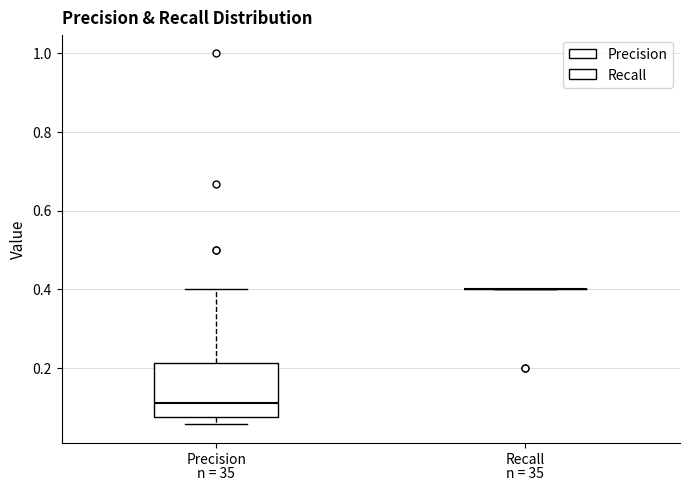

Reading left to right, transcribe this box plot: for each box, give where its median line is, the range the box spans, and where its two whiskers end, as read against the y-axis. The values are not printed on the chart, so give them approximately, as read against the axis.

Precision: median 0.12, box 0.08 to 0.22, whiskers 0.06 to 0.40
Recall: box collapsed to a line at 0.40, whiskers 0.40 to 0.40